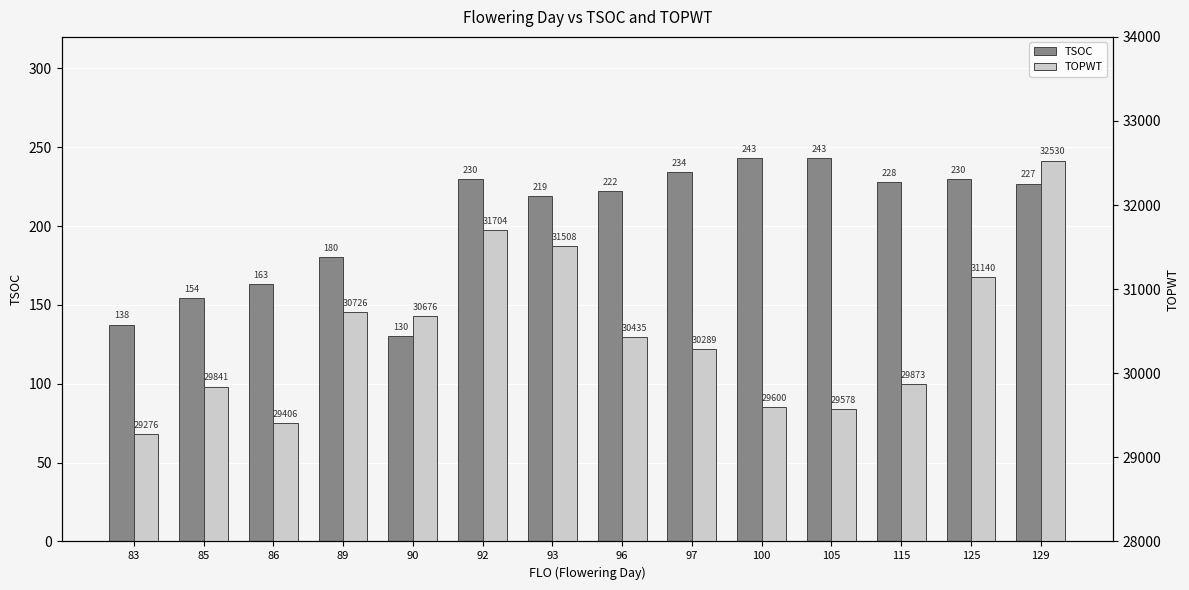

The TOPWT series shows 7349.1 at 92. True or false?

False